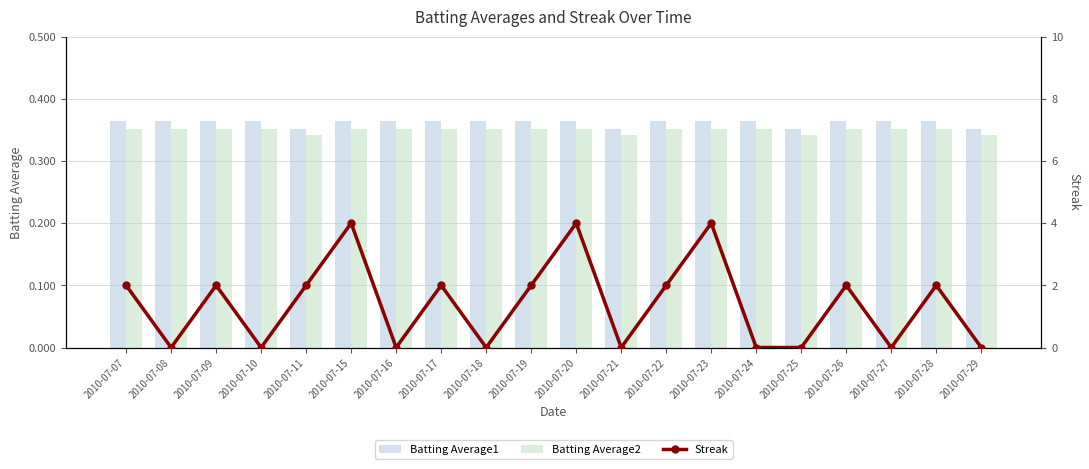

Which series has the largest total across all categories?

Streak